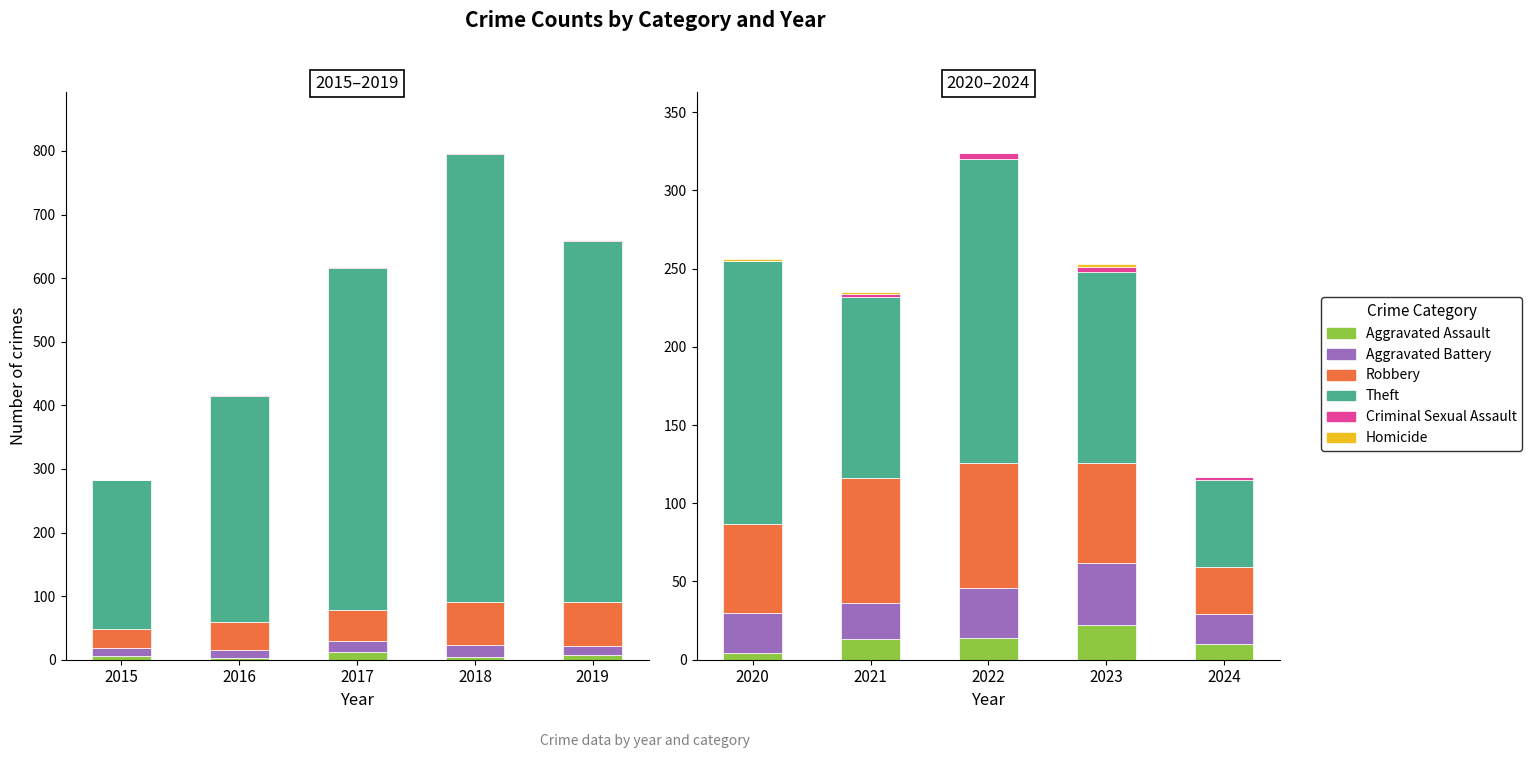

Are the bars horizontal?

No